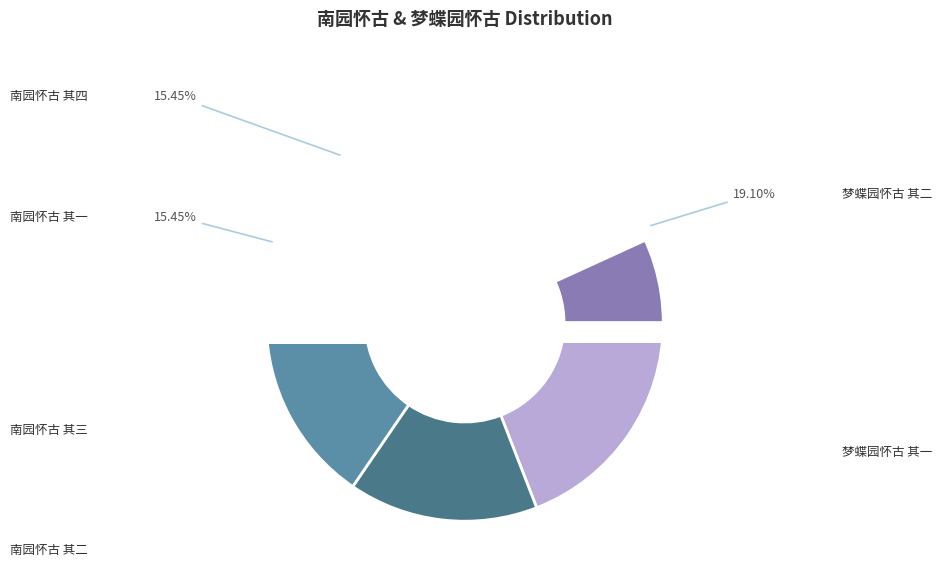

Which has a higher value, 梦蝶园怀古 其二 or 南园怀古 其四?

梦蝶园怀古 其二